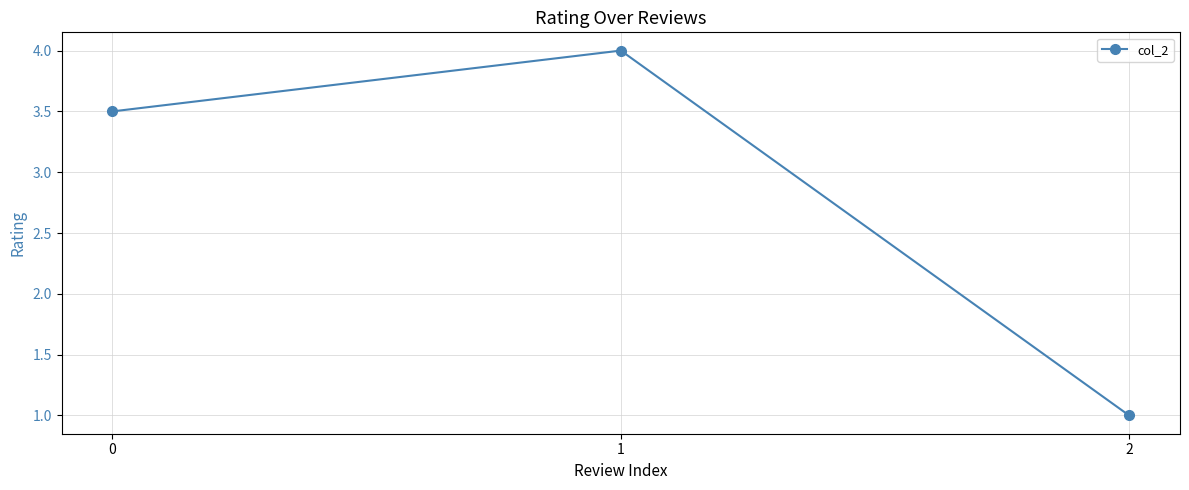

What is the change in value from 0 to 2?

-2.5